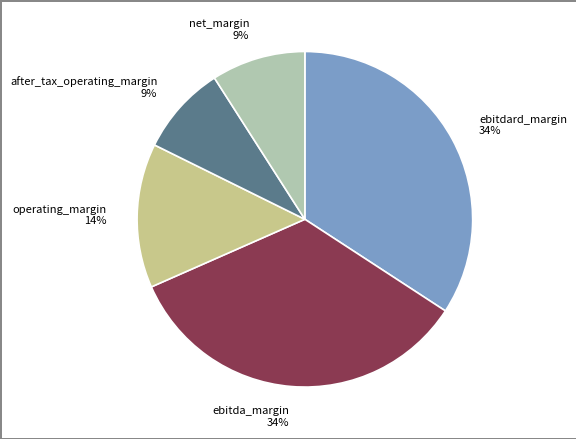

Count the number of slices in the pie.

5